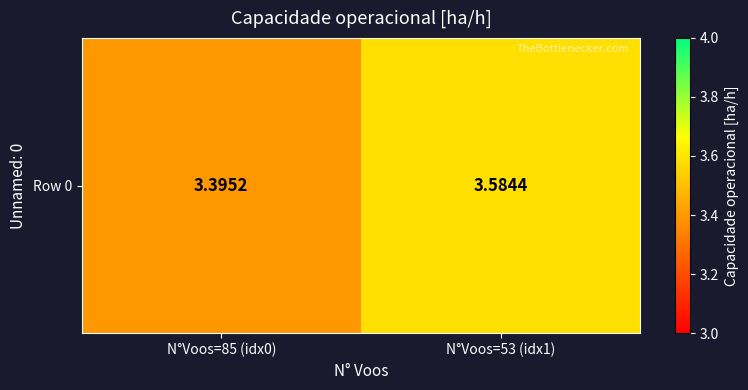

The chart shows a value of 6.1 at N°Voos=53 (idx1). True or false?

False